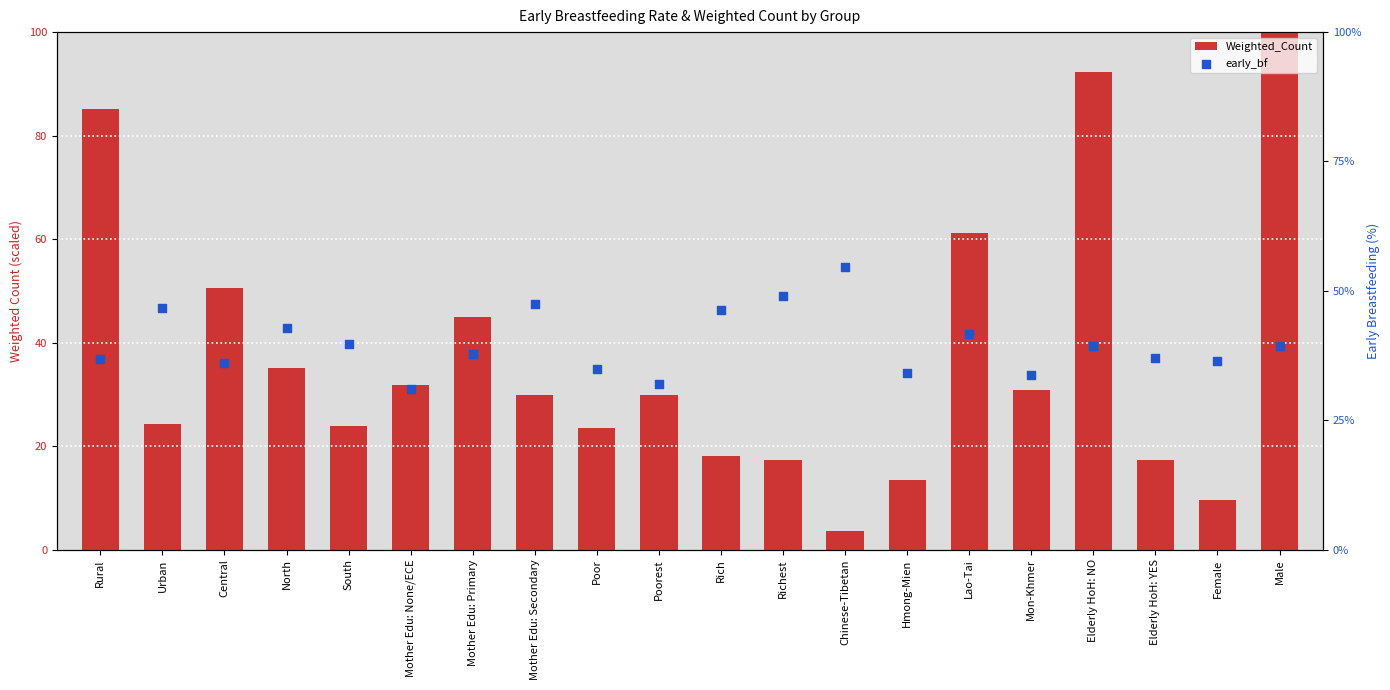

At which category is the sum across all series the highest?

Male